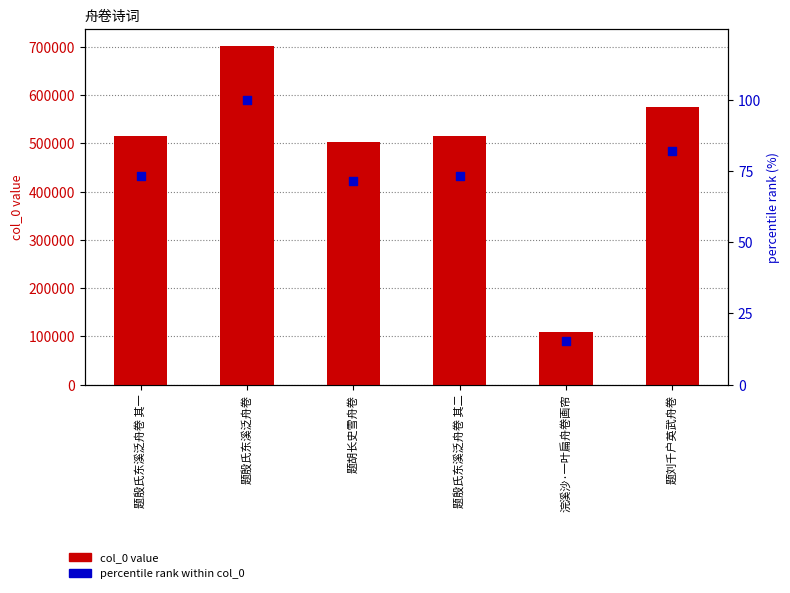

At which category is the sum across all series the highest?

题殷氏东溪泛舟卷